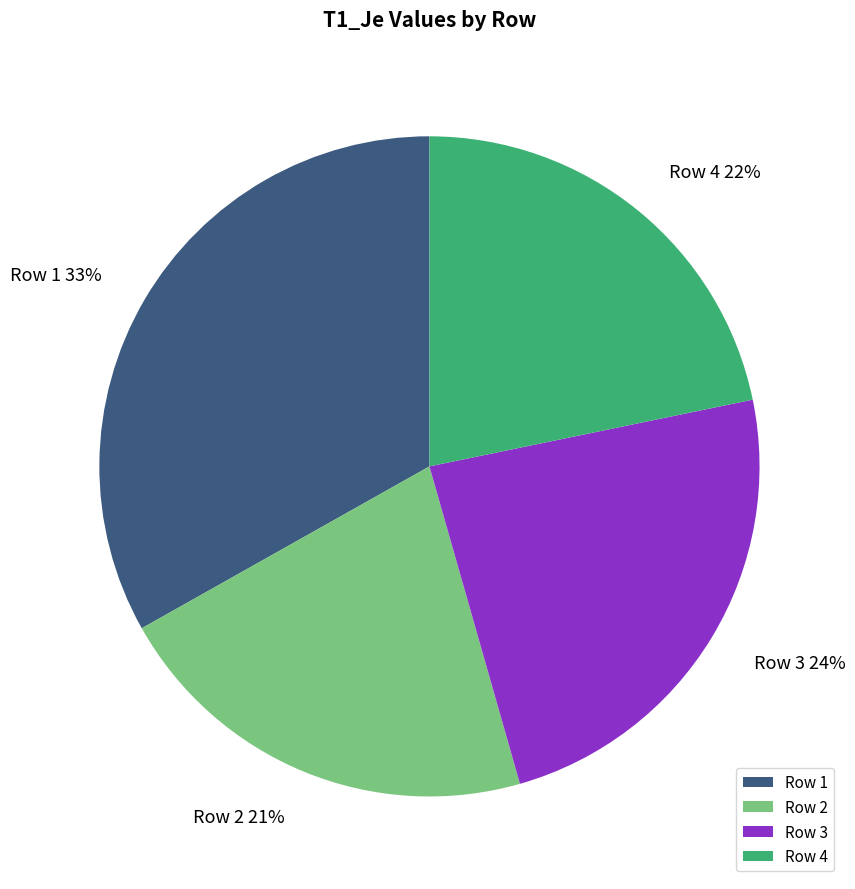

Combined, do Row 3 and Row 2 account for over 50%?

No